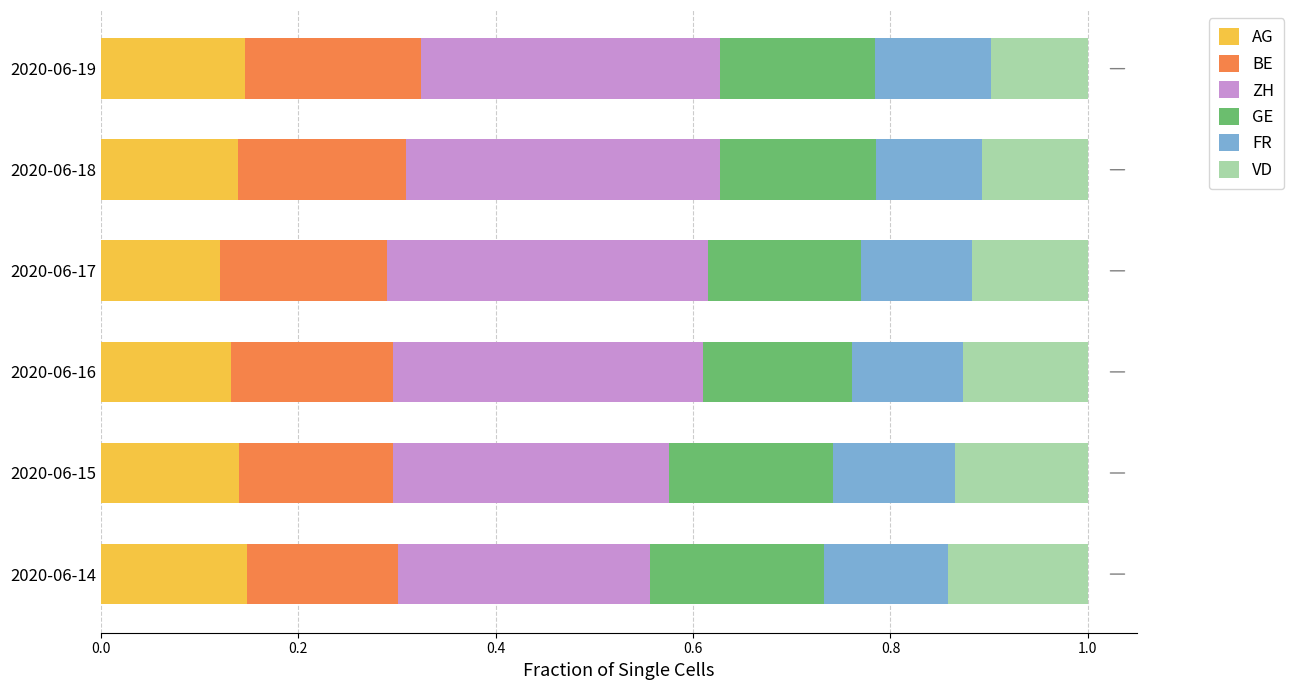

True or false: AG has a value of 0.1 at 2020-06-15.

True